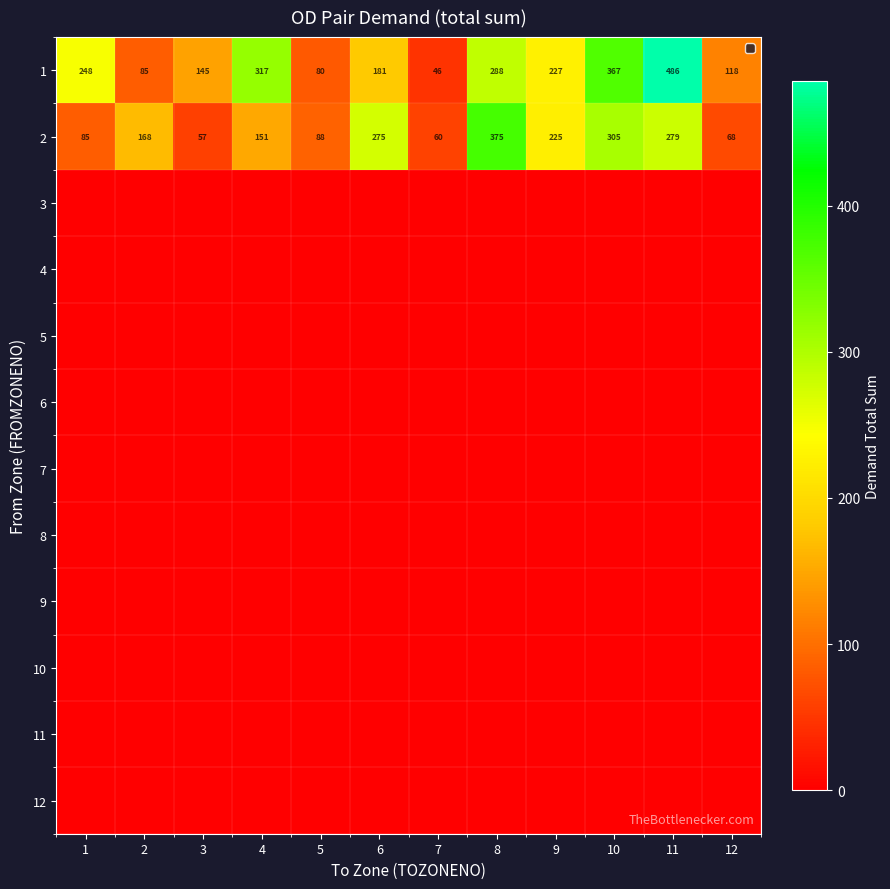

Is it true that 1 equals 486 at 11?

True